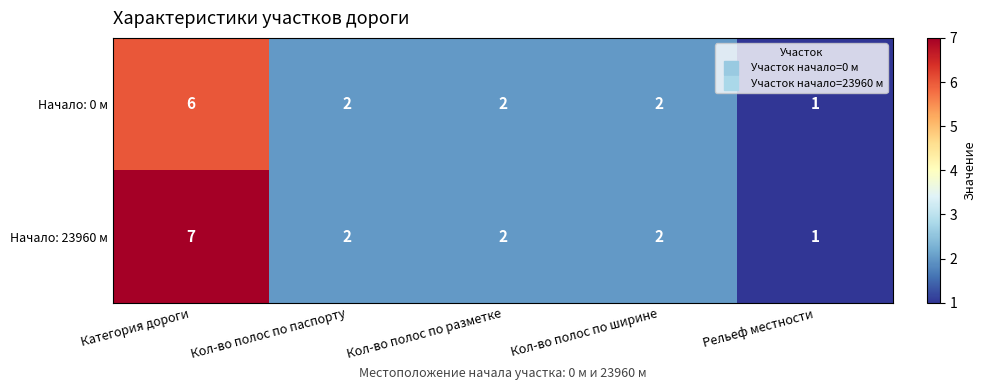

Which label corresponds to the smallest value in the chart?

Рельеф местности